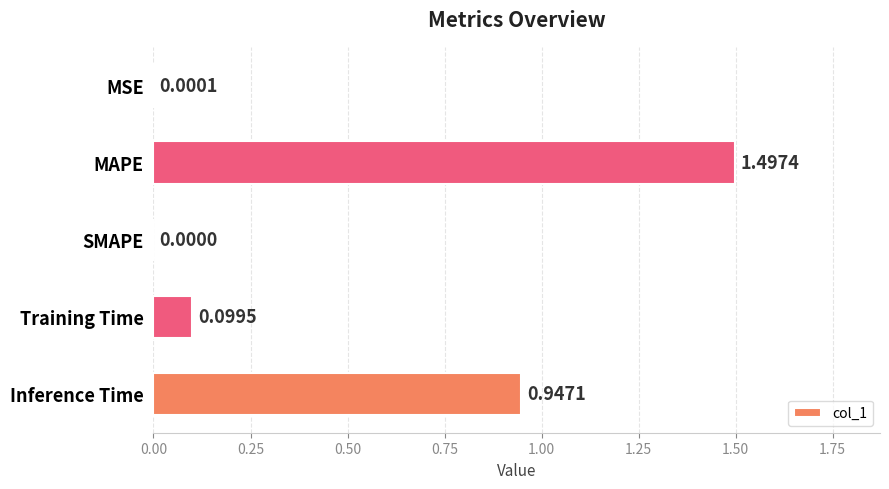

Which has a higher value, Training Time or MSE?

Training Time